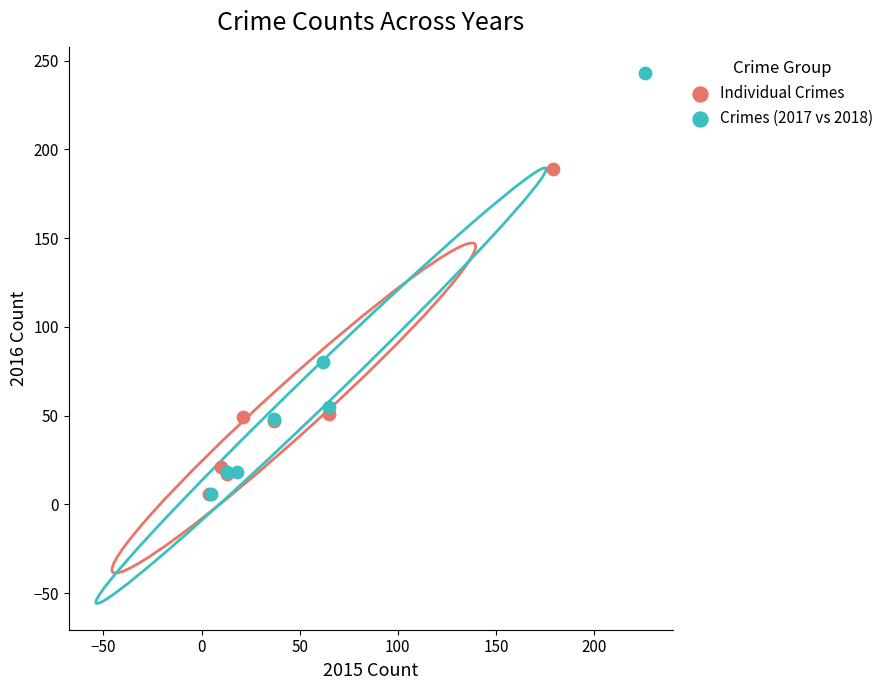

Which series reaches the maximum Y coordinate?

Crimes (2017 vs 2018)